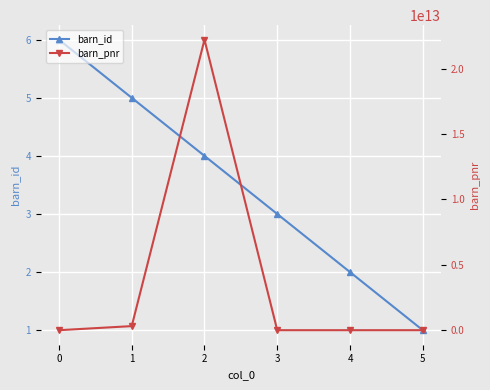

True or false: barn_id has more than 2 interior local peaks.

False